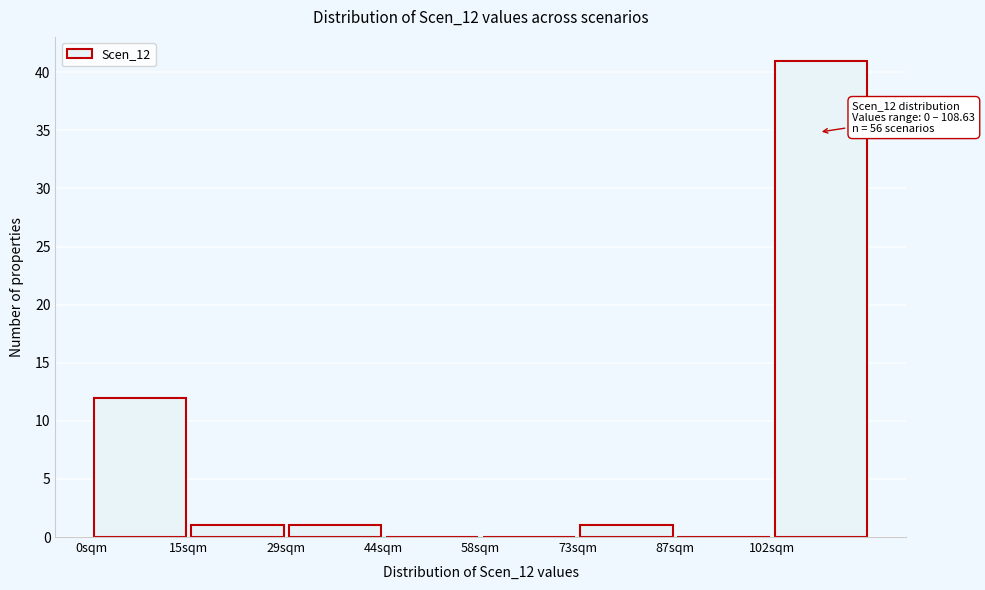

Over which range of the x-axis is the bar tallest?

102 to 116